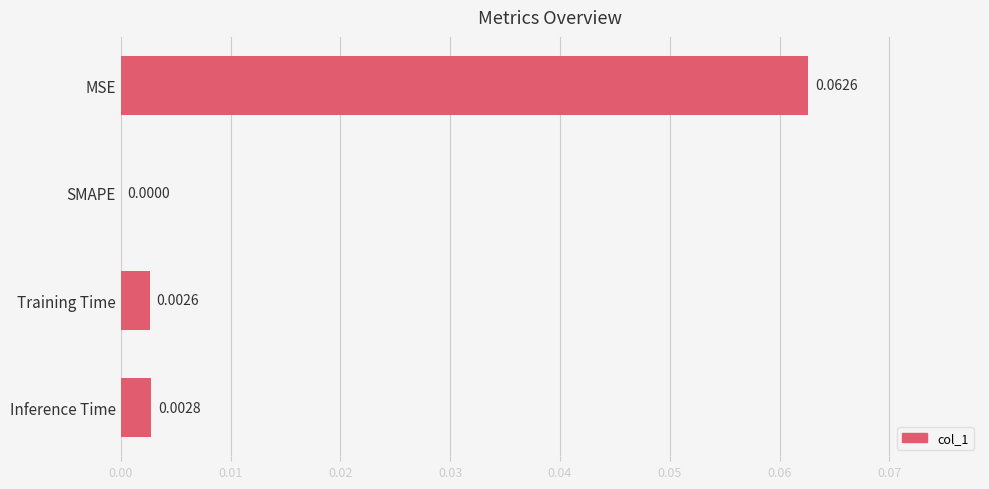

Are the bars horizontal?

Yes